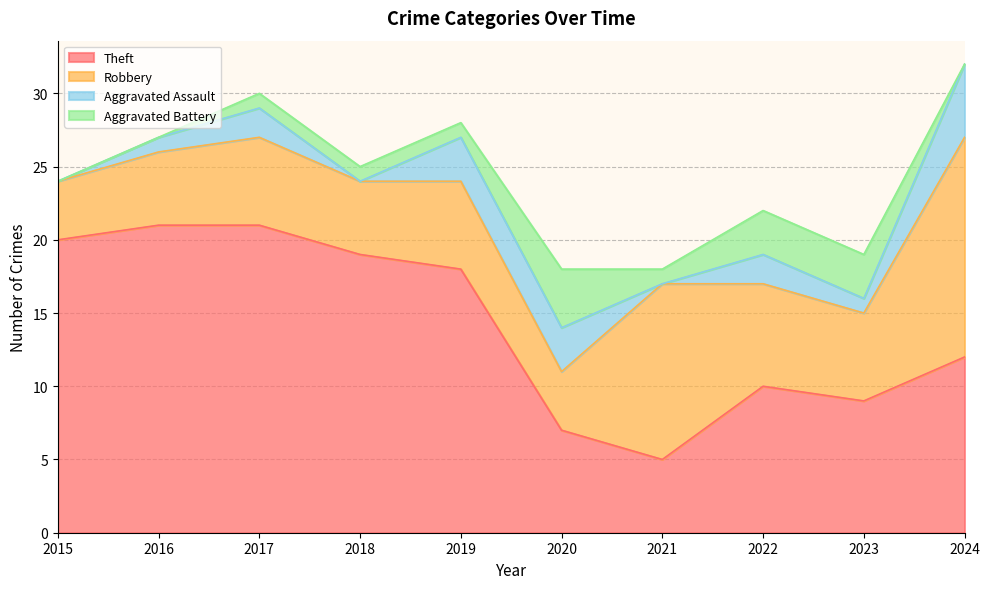

Reading left to right, list all the values displayed in this chart.

Theft: 2015=20	2016=21	2017=21	2018=19	2019=18	2020=7	2021=5	2022=10	2023=9	2024=12
Robbery: 2015=4	2016=5	2017=6	2018=5	2019=6	2020=4	2021=12	2022=7	2023=6	2024=15
Aggravated Assault: 2015=0	2016=1	2017=2	2018=0	2019=3	2020=3	2021=0	2022=2	2023=1	2024=5
Aggravated Battery: 2015=0	2016=0	2017=1	2018=1	2019=1	2020=4	2021=1	2022=3	2023=3	2024=0